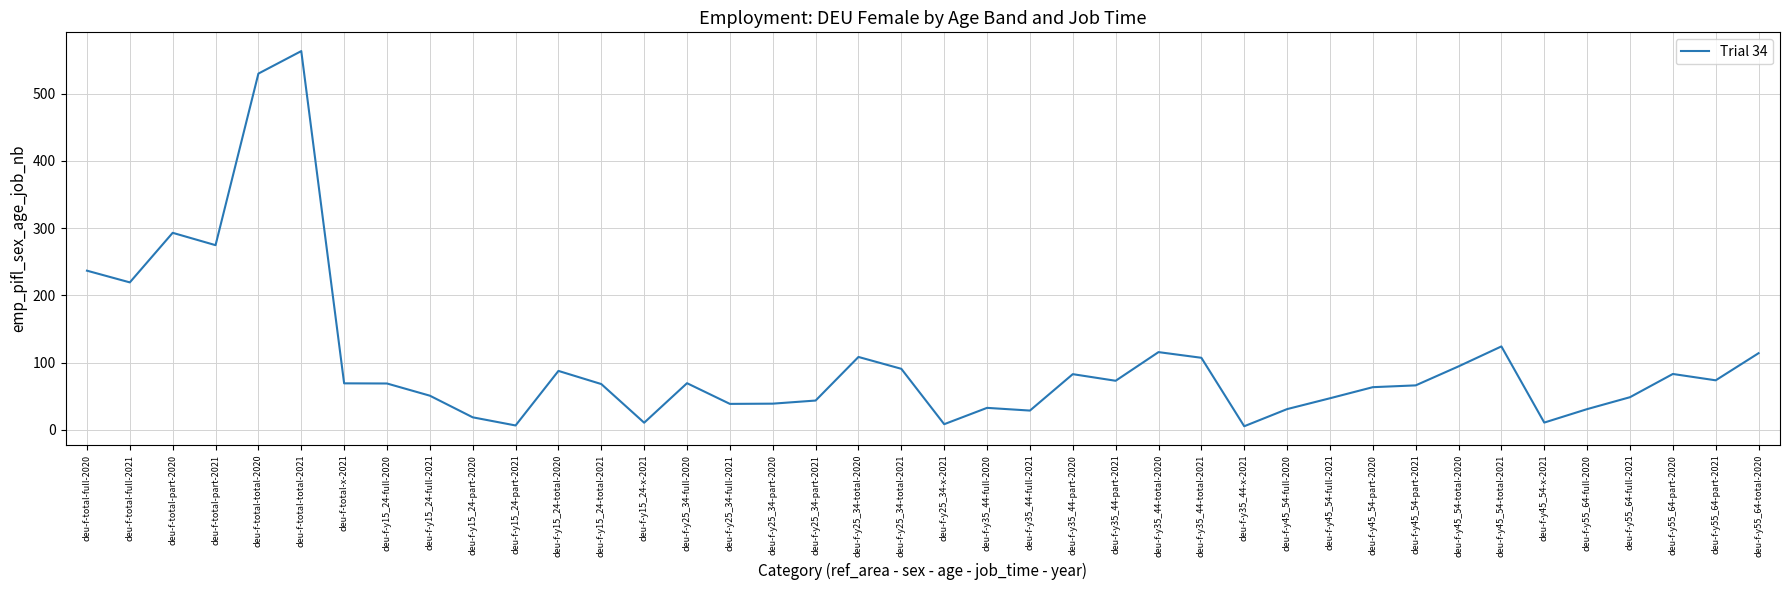

Does the chart display data point markers on the line(s)?

No